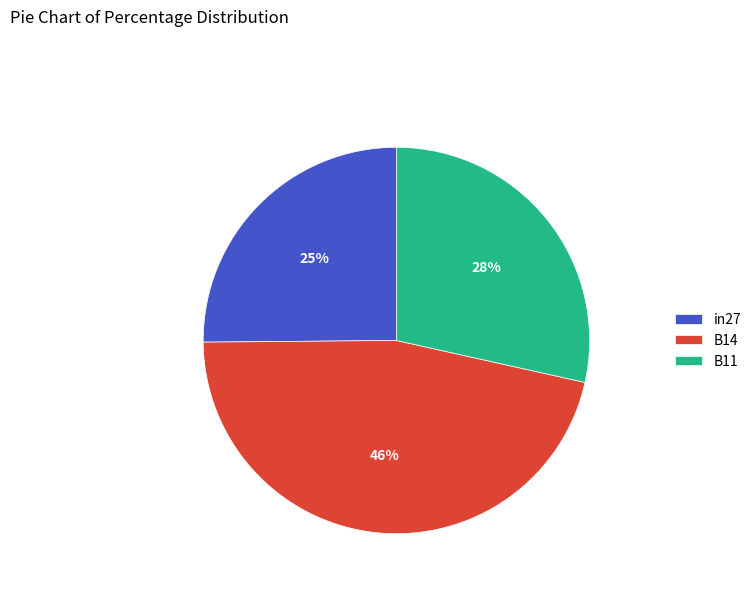

To the nearest percent, what is the combined percentage of in27 and B14?

72%